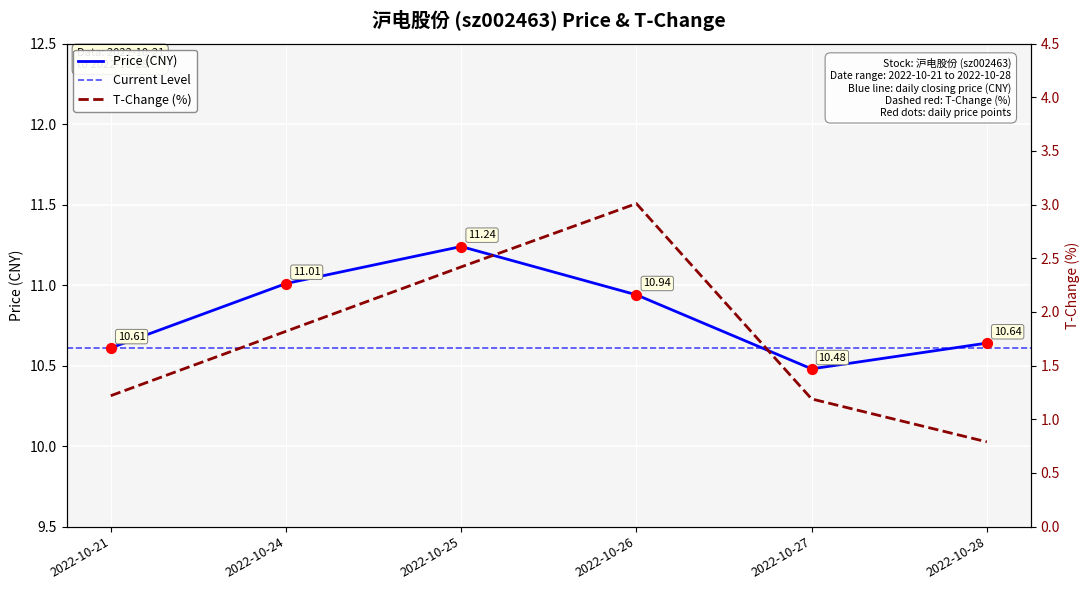

Which series has the largest Y range (max minus min)?

t_change